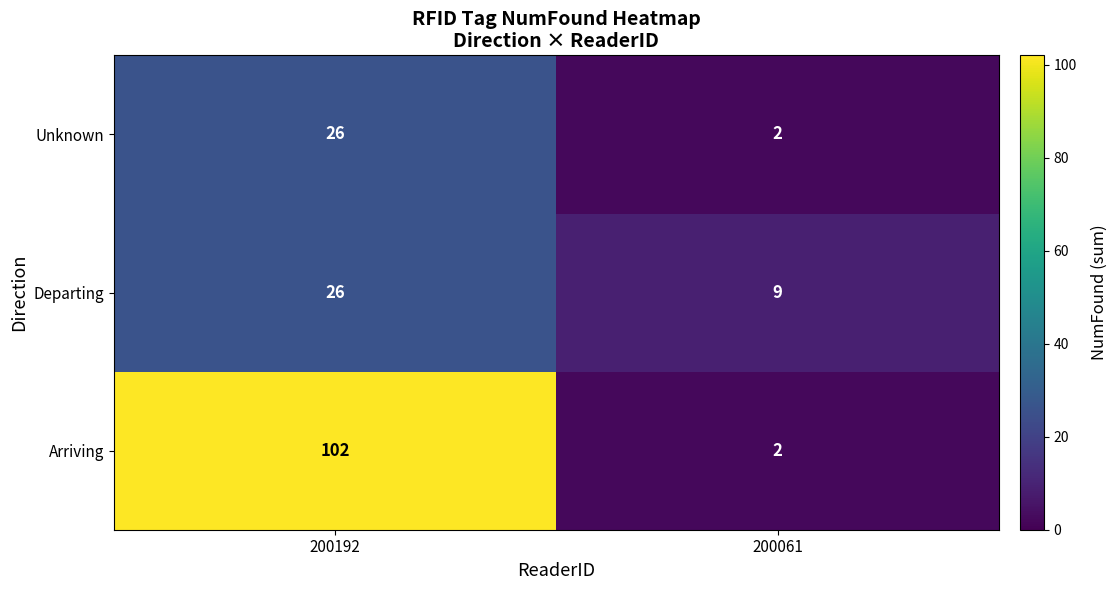

What is the difference between the highest and lowest values at 200061?

7